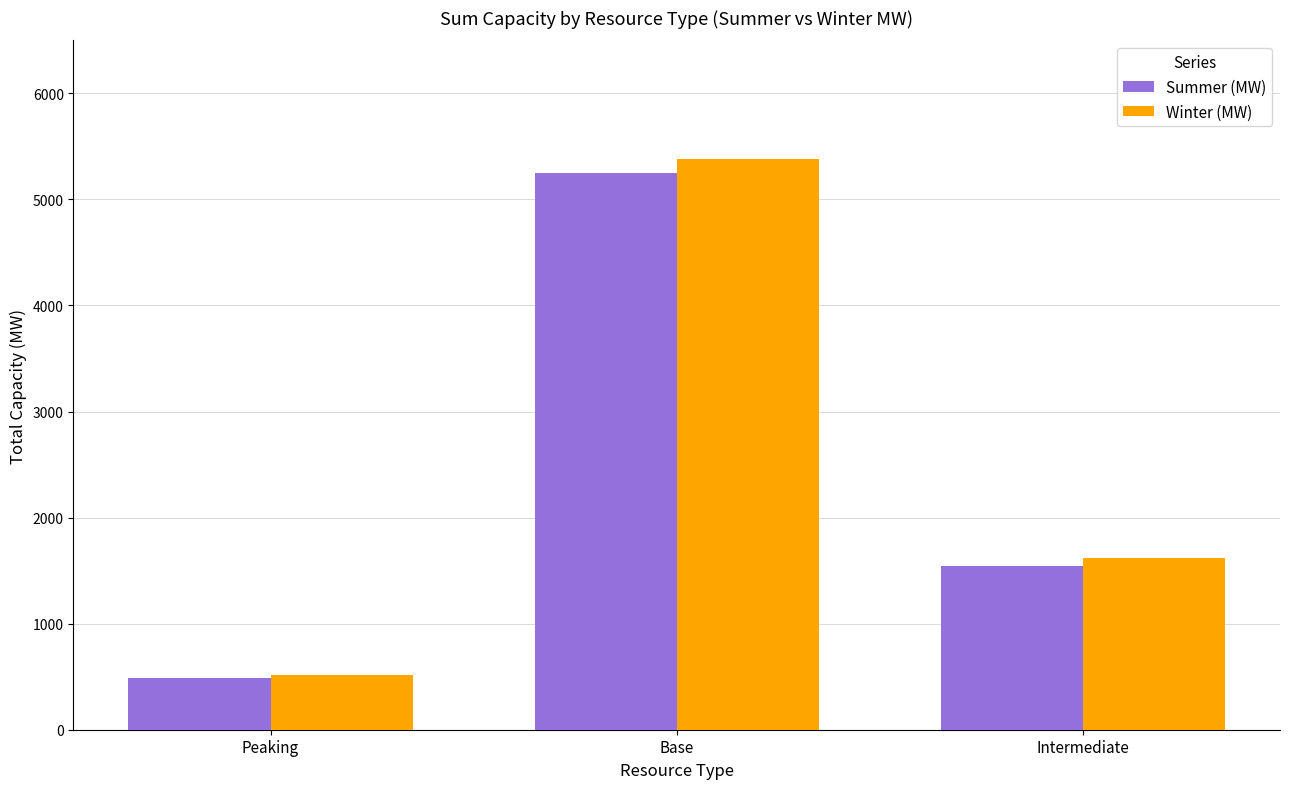

Is it true that Summer (MW) equals 558.1 at Intermediate?

False